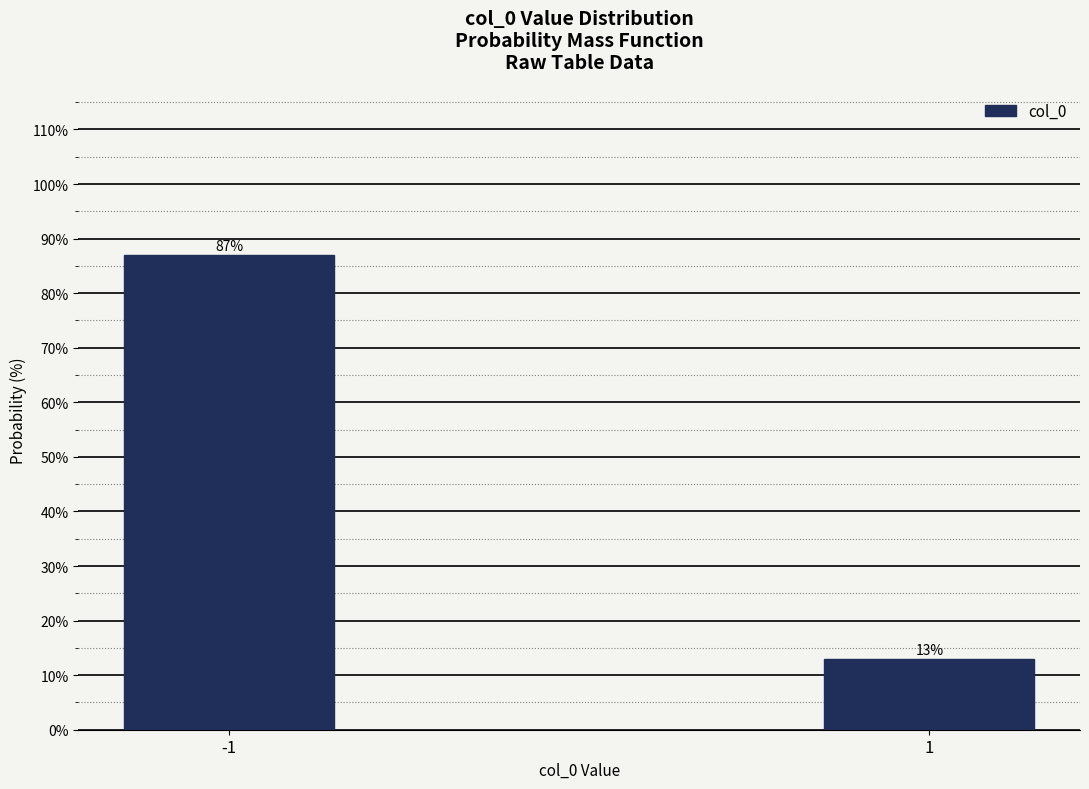

Reading left to right, transcribe all the data shown in this chart.

87	13